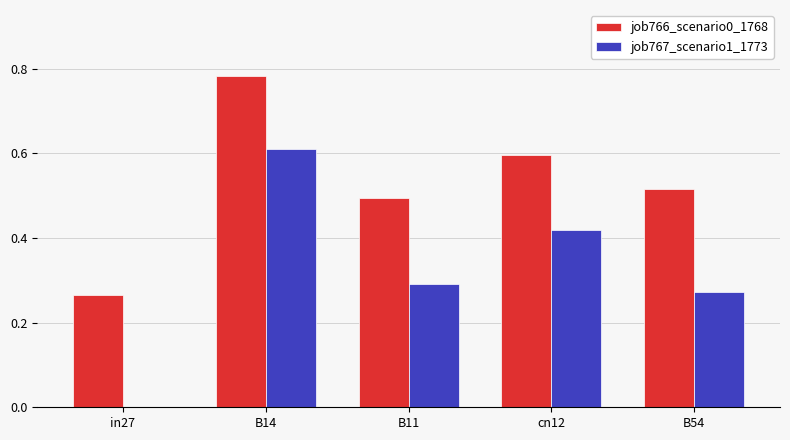

Which series has the widest spread of values?

job767_scenario1_1773